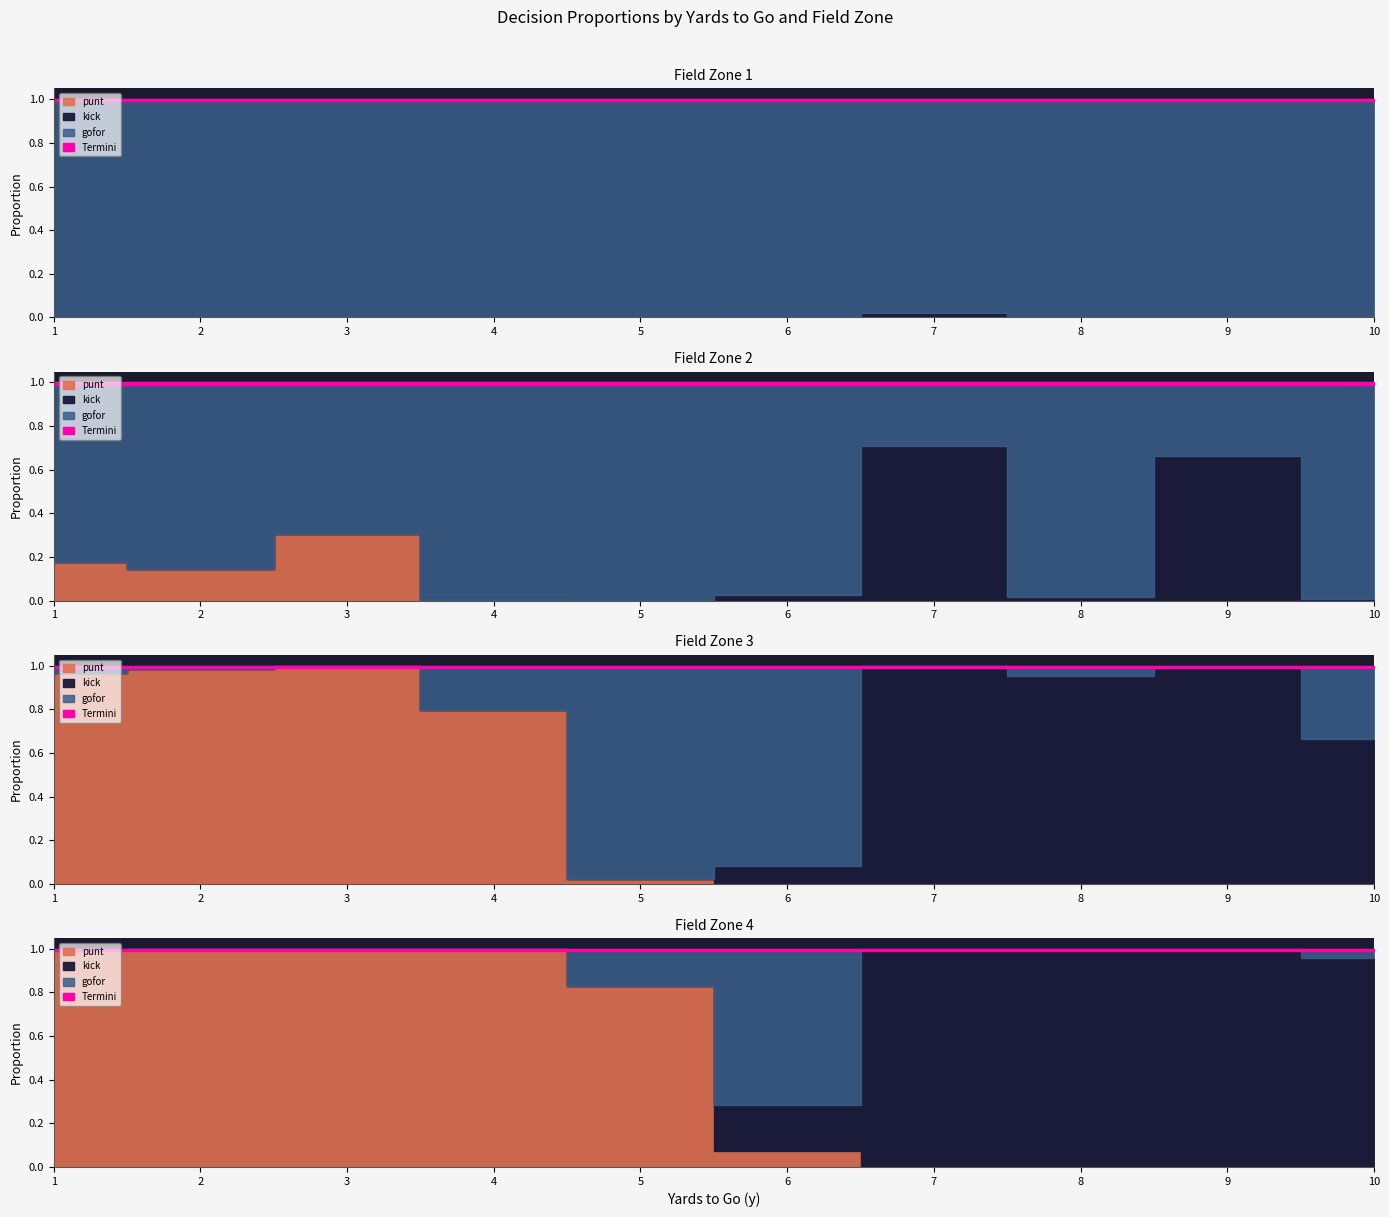

At 9, list the series in order from smallest to largest.

punt, kick, gofor